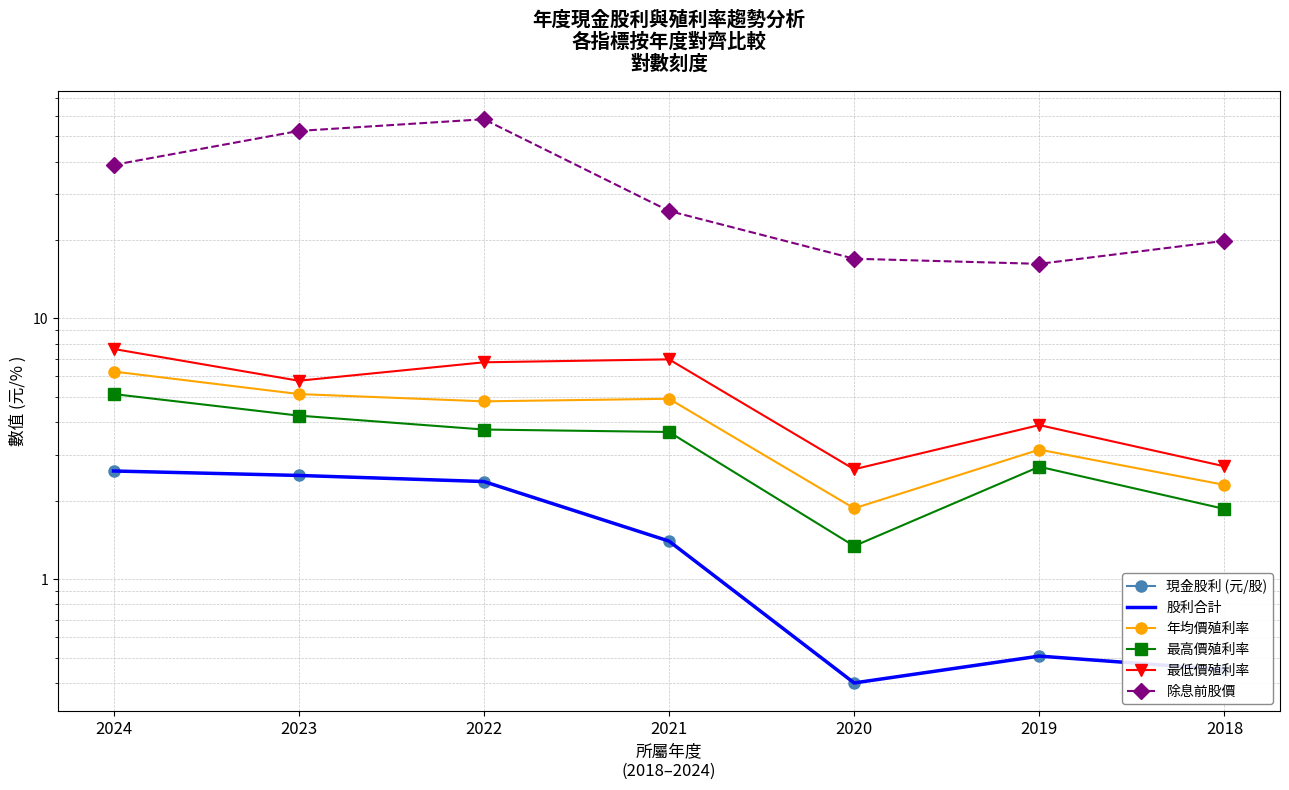

What is the difference between the second highest and minimum values in the 除息前股價 series?

36.2